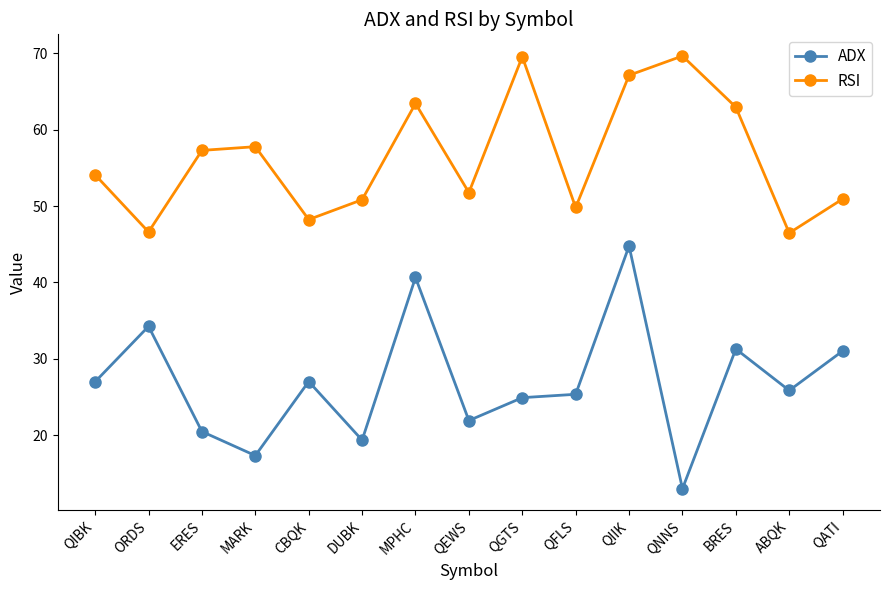

At which category does ADX reach its first local valley?

MARK